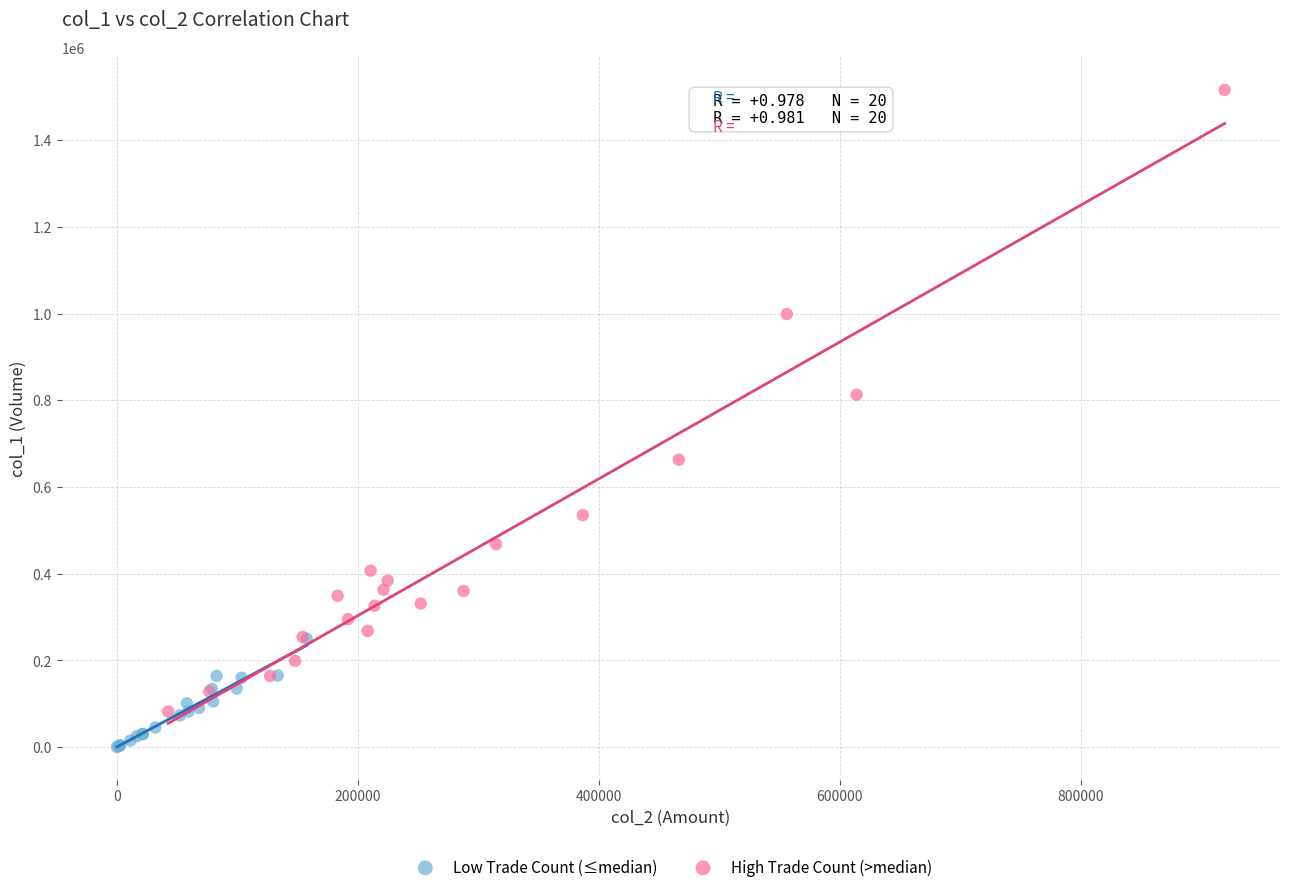

Which series reaches the maximum Y coordinate?

High Trade Count (>median)